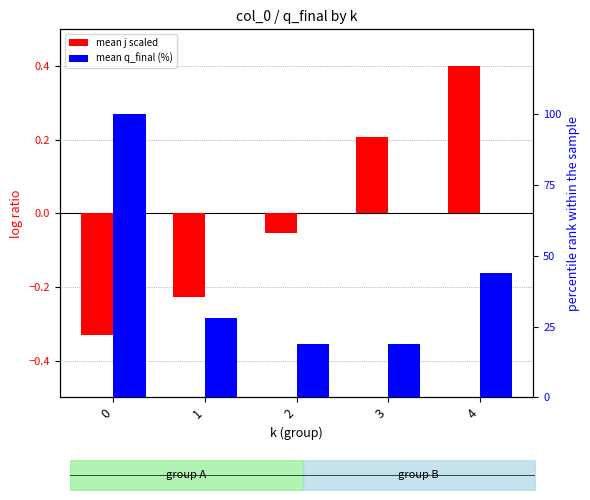

What is the difference between the mean q_final (%) values at 4 and 1?

15.6